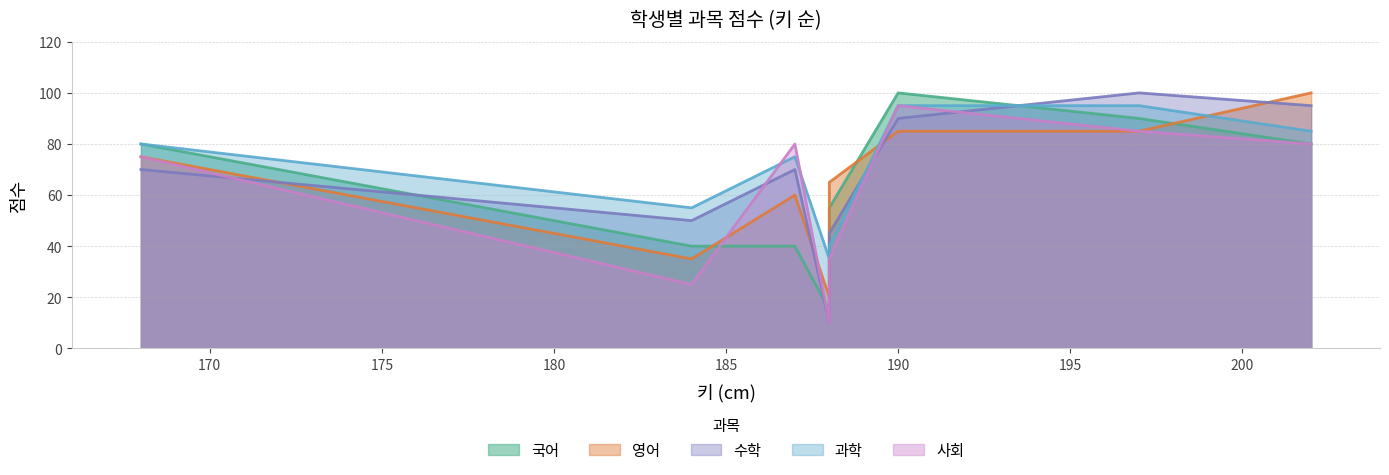

At how many categories does at least one series exceed 31?

8